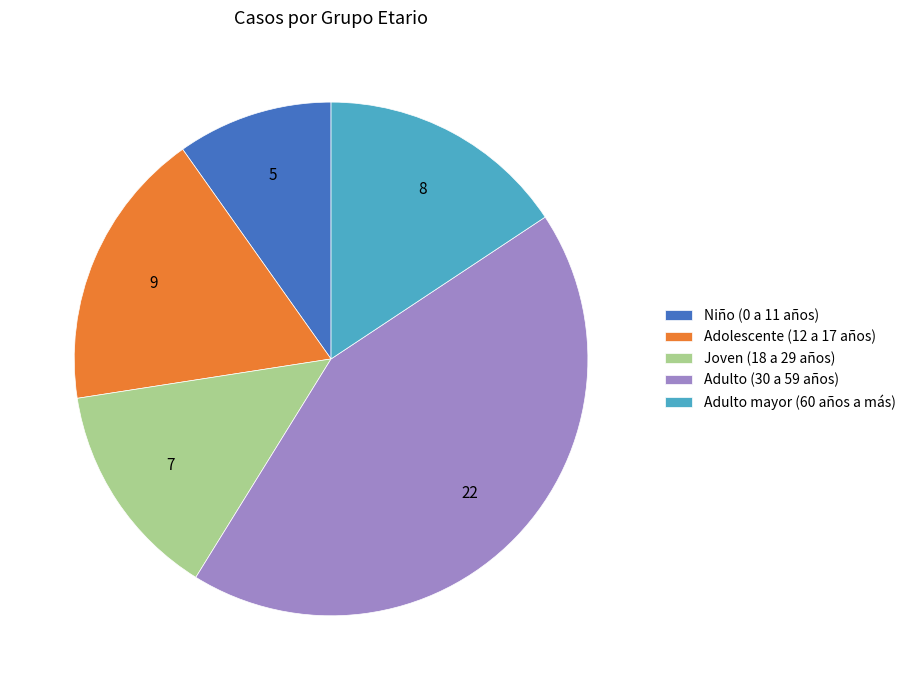

Is the sum of Adulto mayor (60 años a más) and Niño (0 a 11 años) greater than half?

No